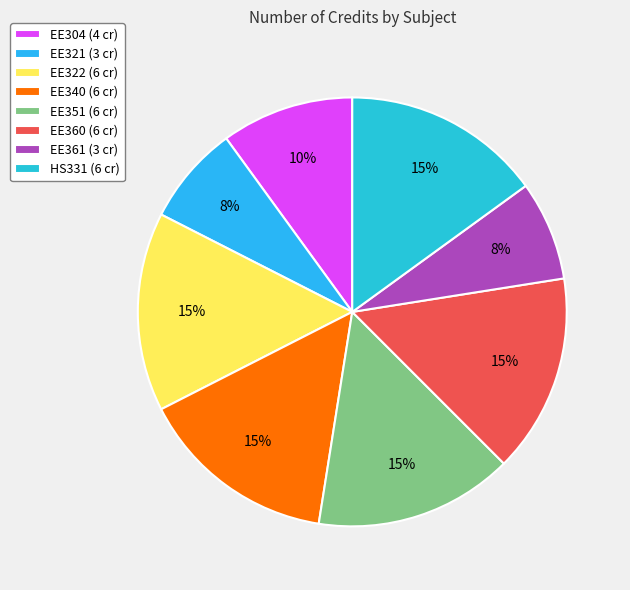

To the nearest percent, what is the average slice percentage?

12%